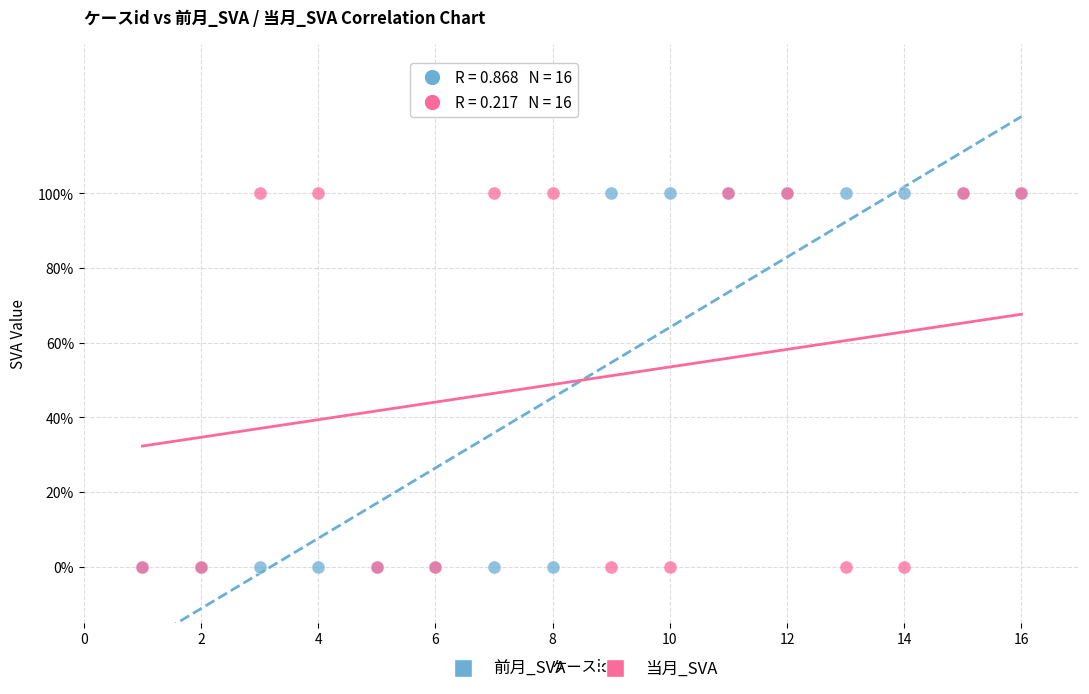

What are all the series names shown in the legend?

前月_SVA, 当月_SVA